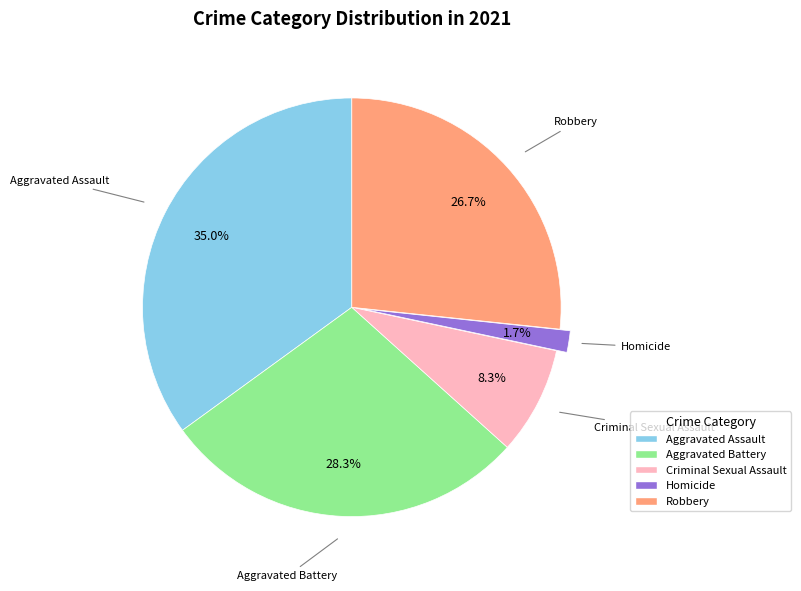

What percentage is the Criminal Sexual Assault slice, to the nearest percent?

8%